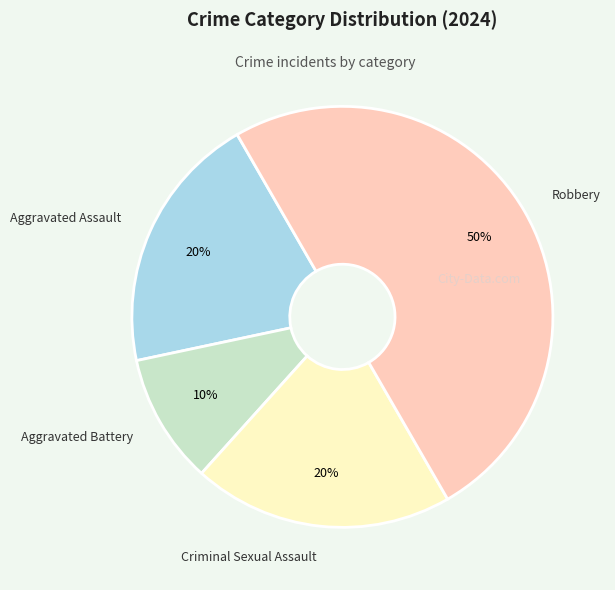

To the nearest percent, what portion does Aggravated Battery represent?

10%